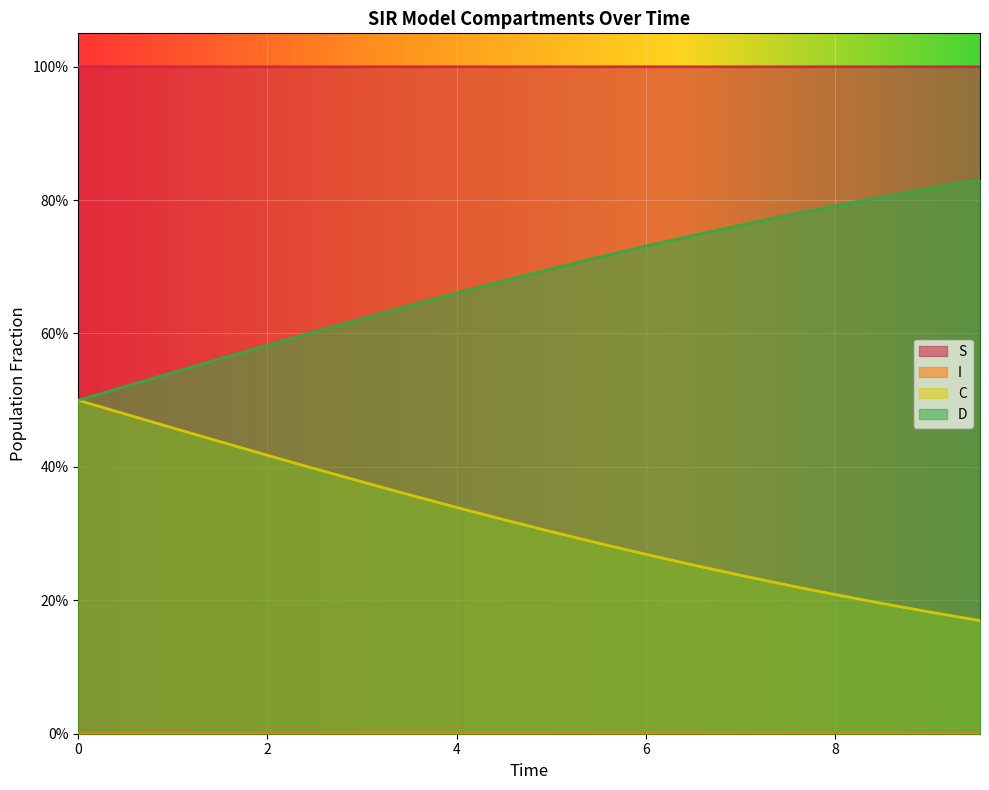

Which series has the largest range (max minus min)?

C